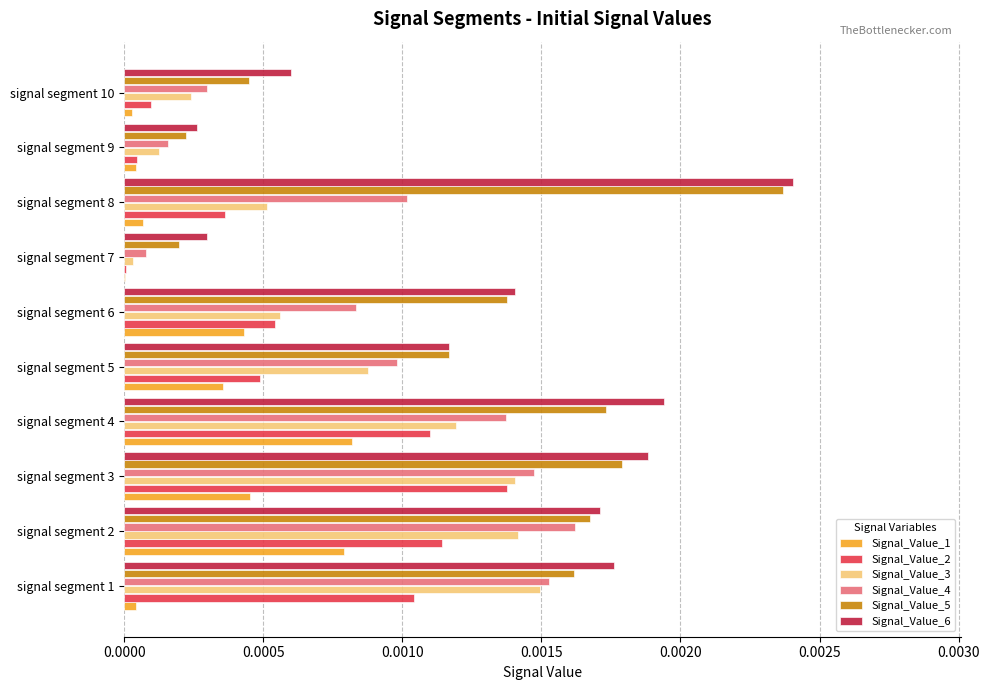

The value of Signal_Value_1 at signal segment 6 is 0.0. True or false?

True